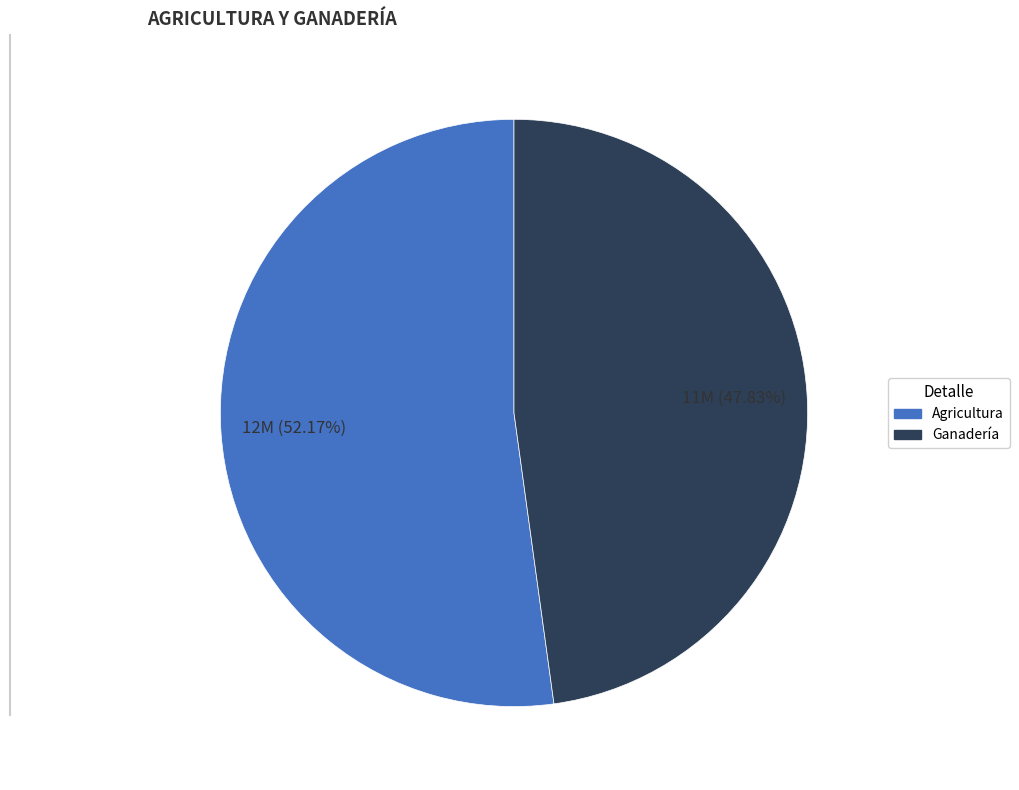

What percentage is the Ganadería slice, to the nearest percent?

48%